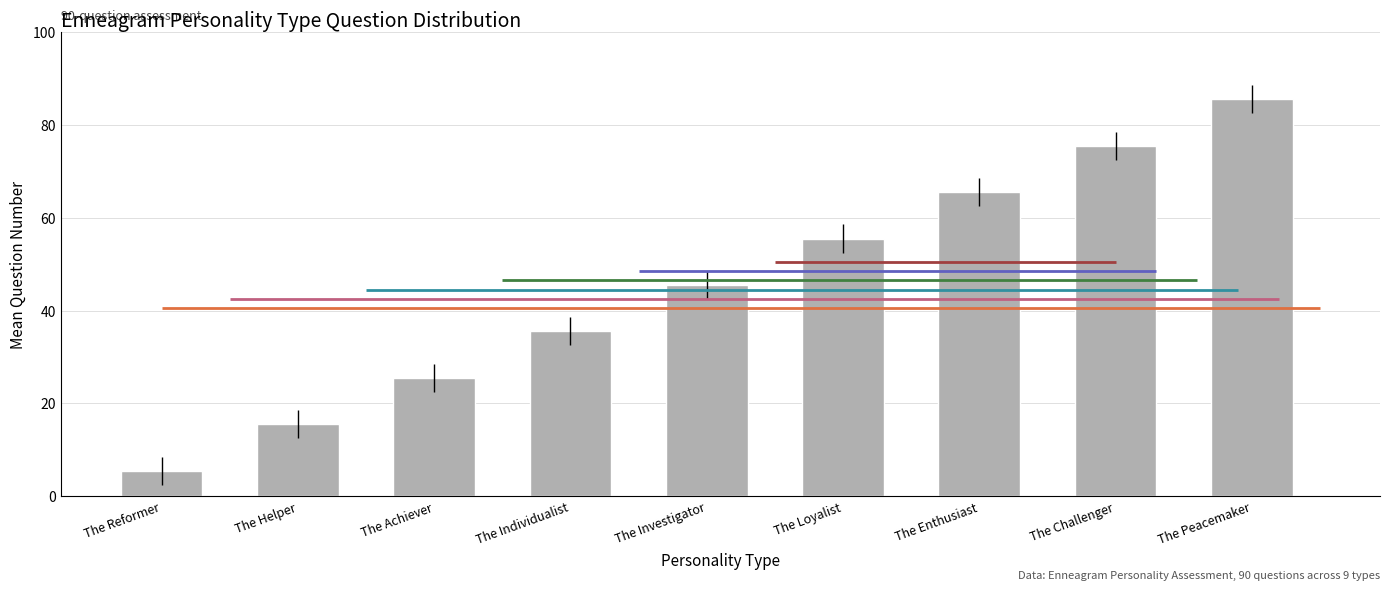

Where is the data nearest to the value 45?

The Investigator